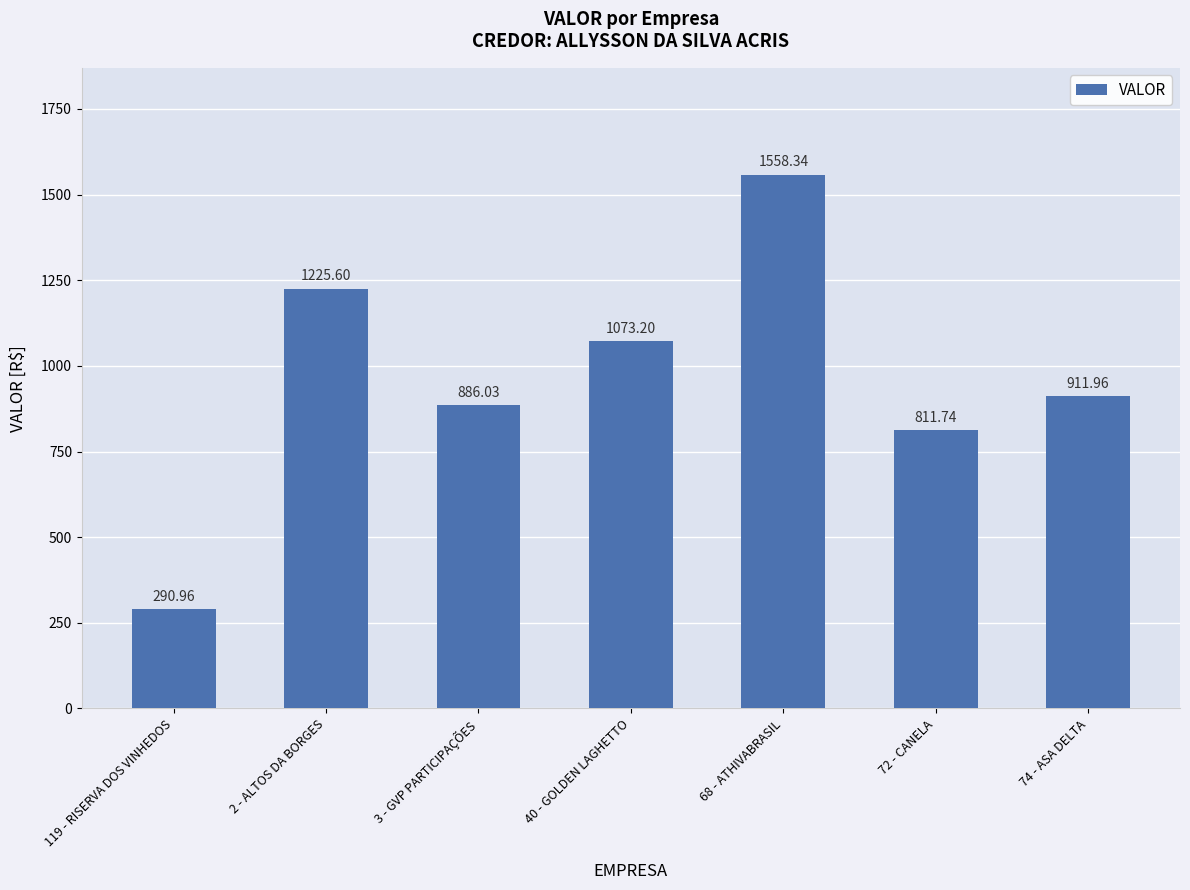

Rank the categories by value from highest to lowest.

68 - ATHIVABRASIL, 2 - ALTOS DA BORGES, 40 - GOLDEN LAGHETTO, 74 - ASA DELTA, 3 - GVP PARTICIPAÇÕES, 72 - CANELA, 119 - RISERVA DOS VINHEDOS